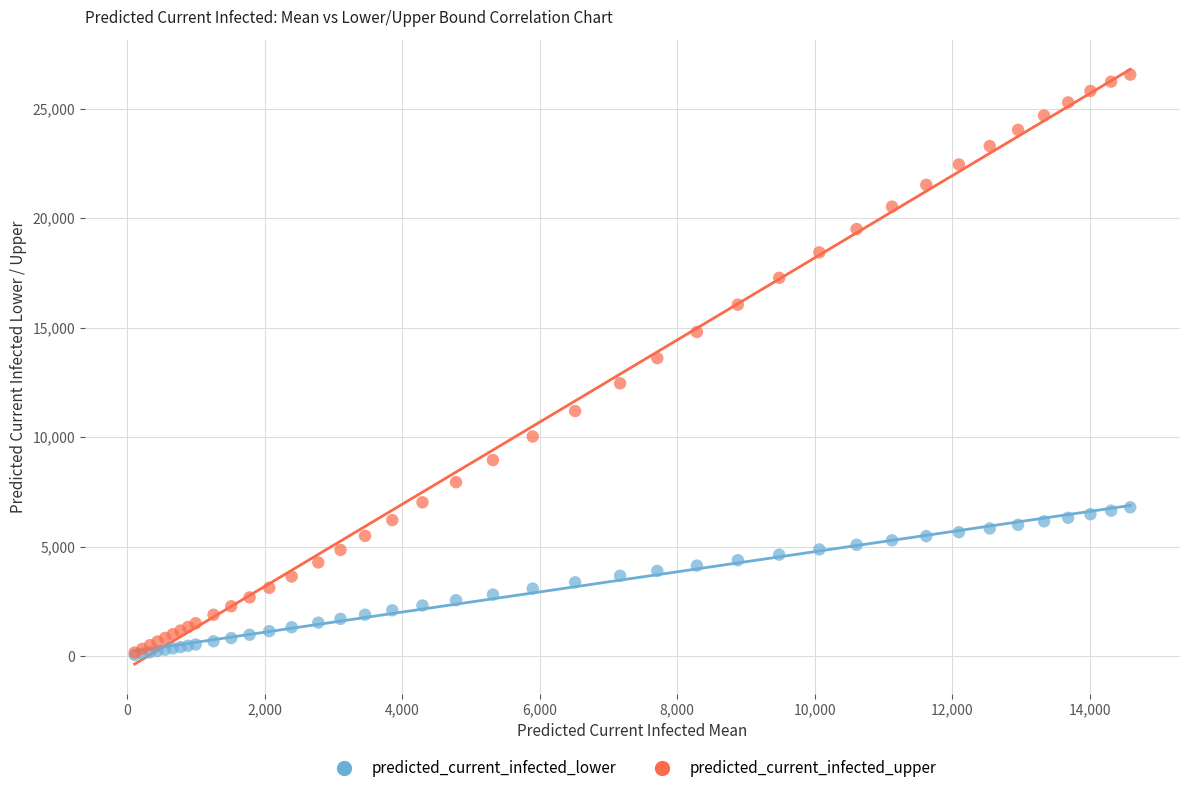

What are all the series names shown in the legend?

predicted_current_infected_lower, predicted_current_infected_upper